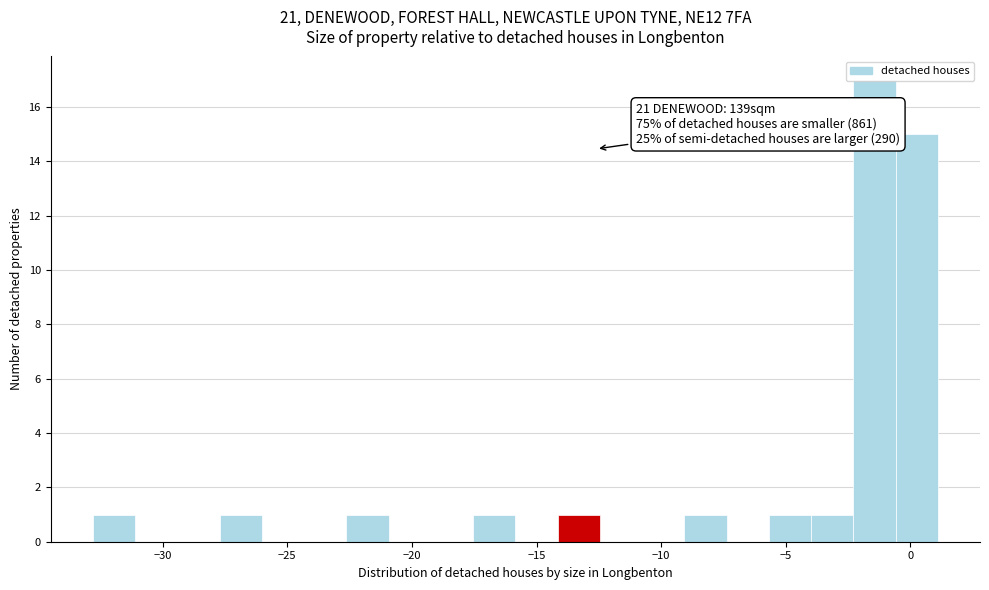

Around what value on the x-axis is the tallest bar? Give the approximate position of its centre, as read against the axis.

-1.5